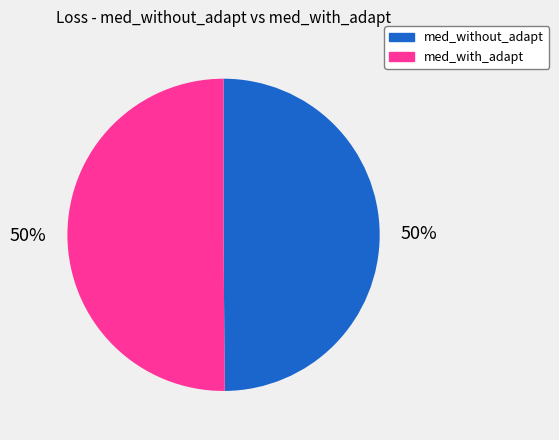

To the nearest percent, what percentage of the pie is med_with_adapt?

50%